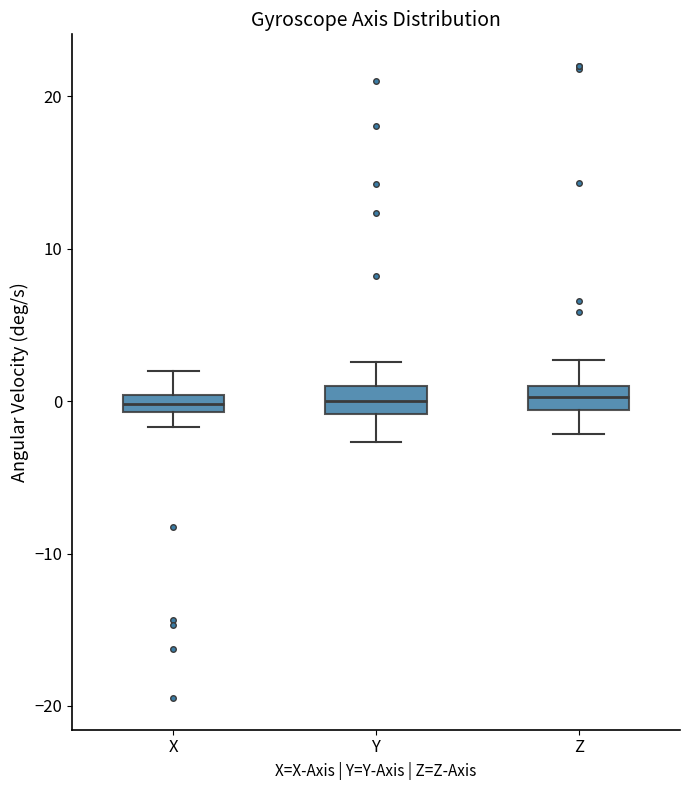

Where does the lower whisker of the box for Z end on the y-axis? The values are not printed on the chart, so give them approximately, as read against the axis.

-2